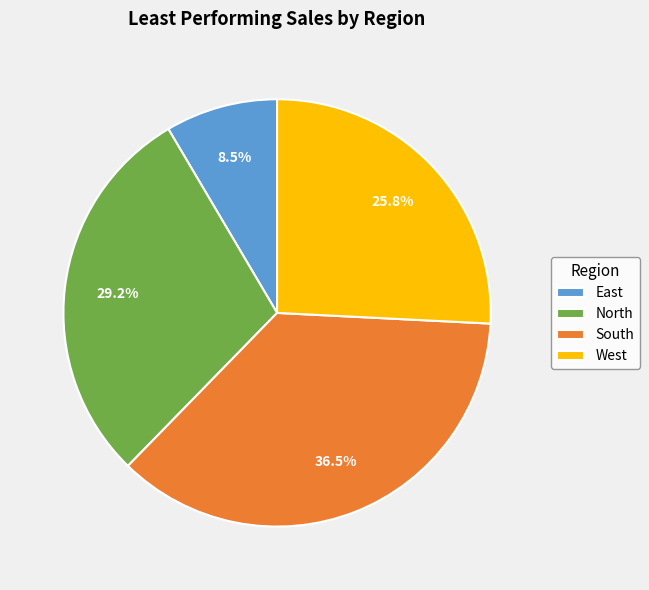

Which category has the biggest portion of the pie?

South